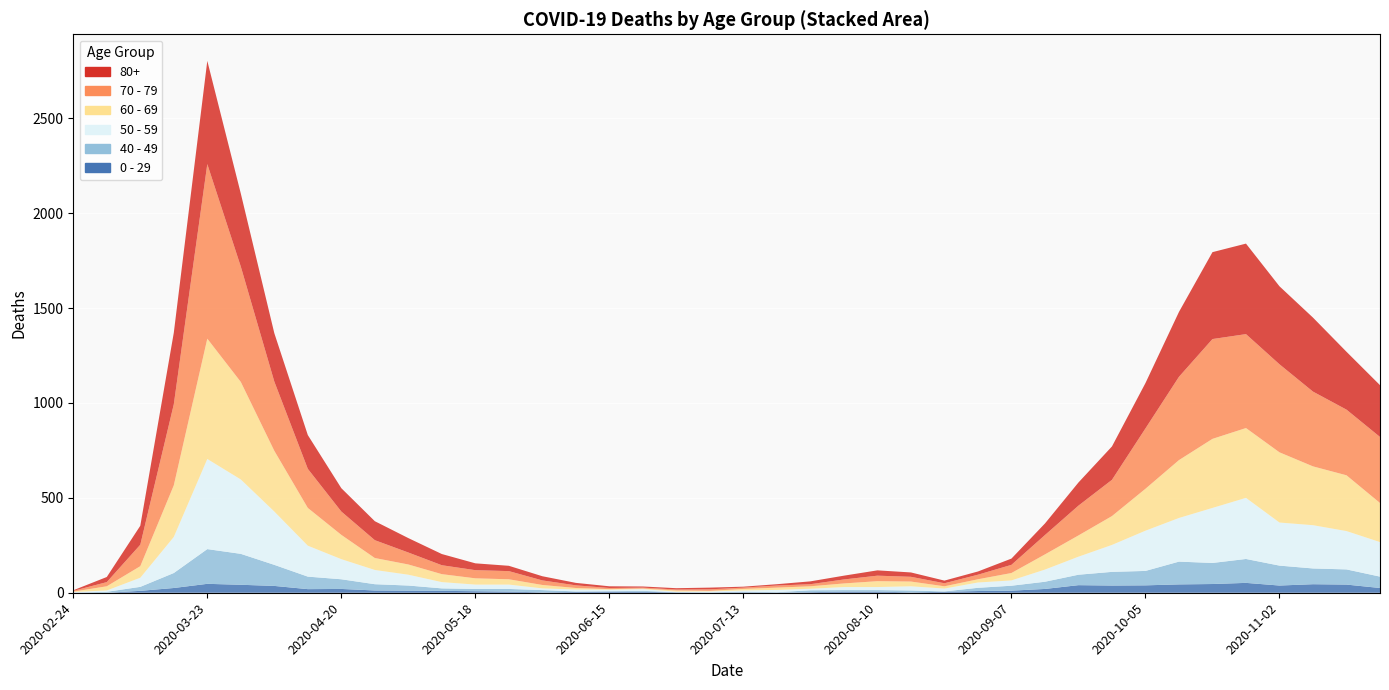

Reading right to left, what are all the values shown in this chart?

80+: 273	305	390	411	477	458	342	239	176	122	61	33	17	14	23	28	20	15	7	5	9	7	6	9	13	22	28	36	59	76	100	123	178	255	385	544	377	100	27	3
70 - 79: 348	346	394	464	495	526	439	318	191	157	102	43	24	16	25	29	21	11	11	7	8	5	5	6	14	24	43	43	47	63	94	123	206	365	608	920	427	113	22	4
60 - 69: 206	294	310	370	368	364	305	221	152	112	80	39	17	12	25	31	19	13	12	8	3	6	3	3	8	18	28	33	42	54	63	128	199	320	514	634	272	61	22	2
50 - 59: 182	202	228	227	322	290	230	212	142	95	64	28	28	15	22	16	16	8	12	6	5	3	9	8	10	9	23	23	33	57	75	106	163	281	392	475	190	48	7	3
40 - 49: 60	80	83	105	126	111	120	76	72	55	38	26	17	2	10	8	8	10	2	4	1	1	5	2	3	12	14	12	13	27	33	51	66	111	163	183	79	21	5	0
0 - 29: 25	43	45	38	52	46	44	39	38	40	20	11	9	5	2	6	6	3	1	2	1	2	5	6	4	2	6	8	10	11	12	20	19	36	42	47	25	10	0	1